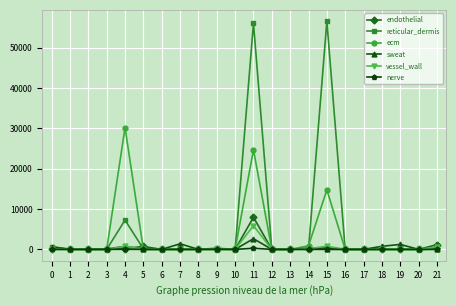

How many values in the vessel_wall series exceed 0?

8